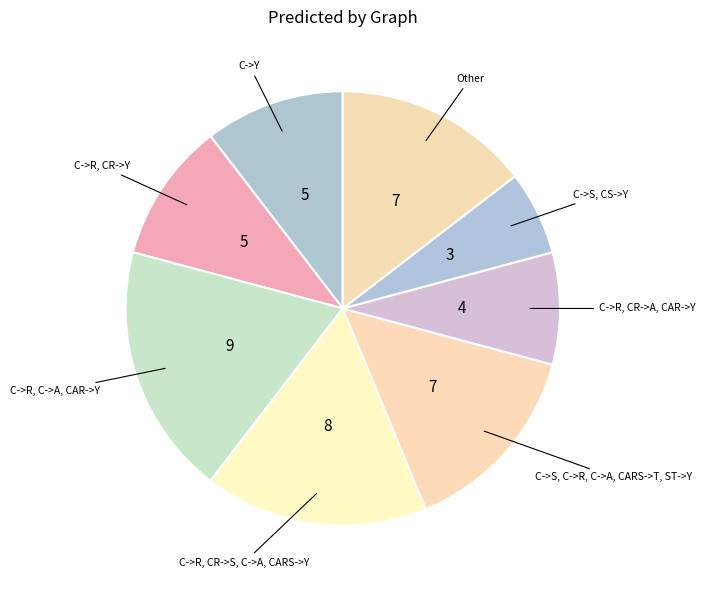

Count the number of slices in the pie.

8